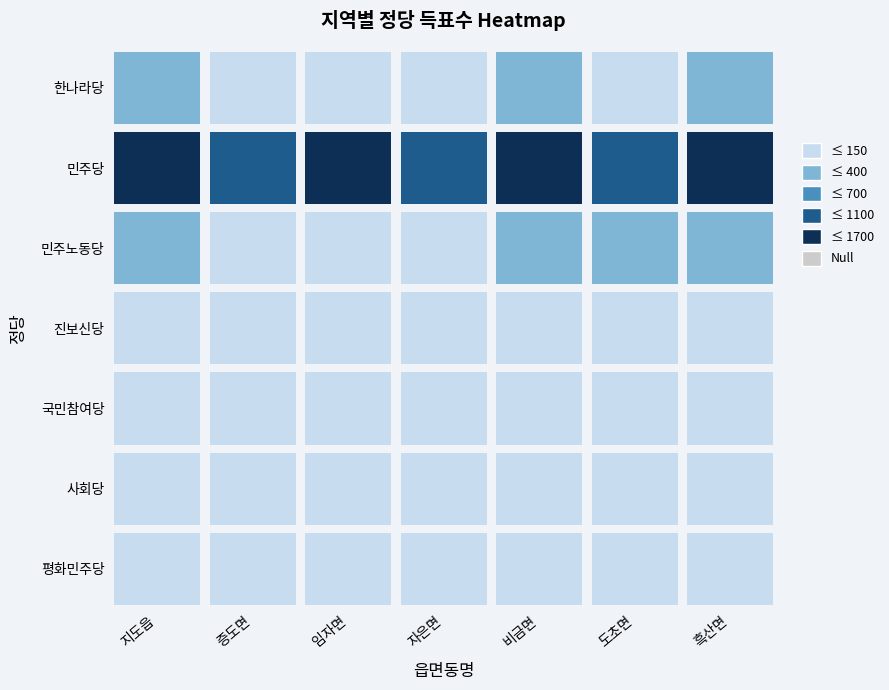

The 증도면 series shows 113 at 국민참여당. True or false?

False